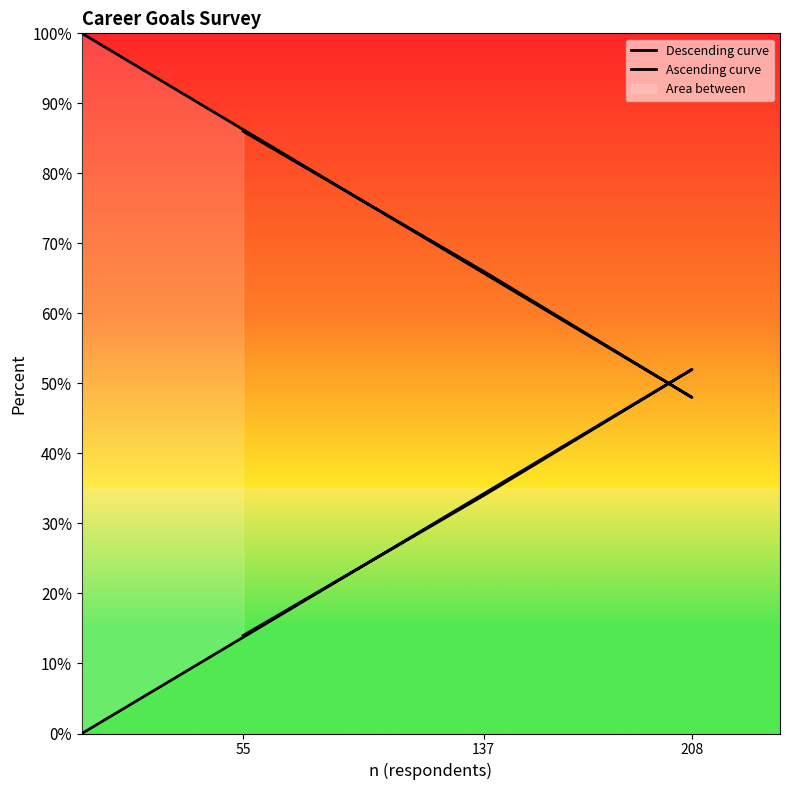

What is the value of the Descending curve point at the 1st from the left?

1.0